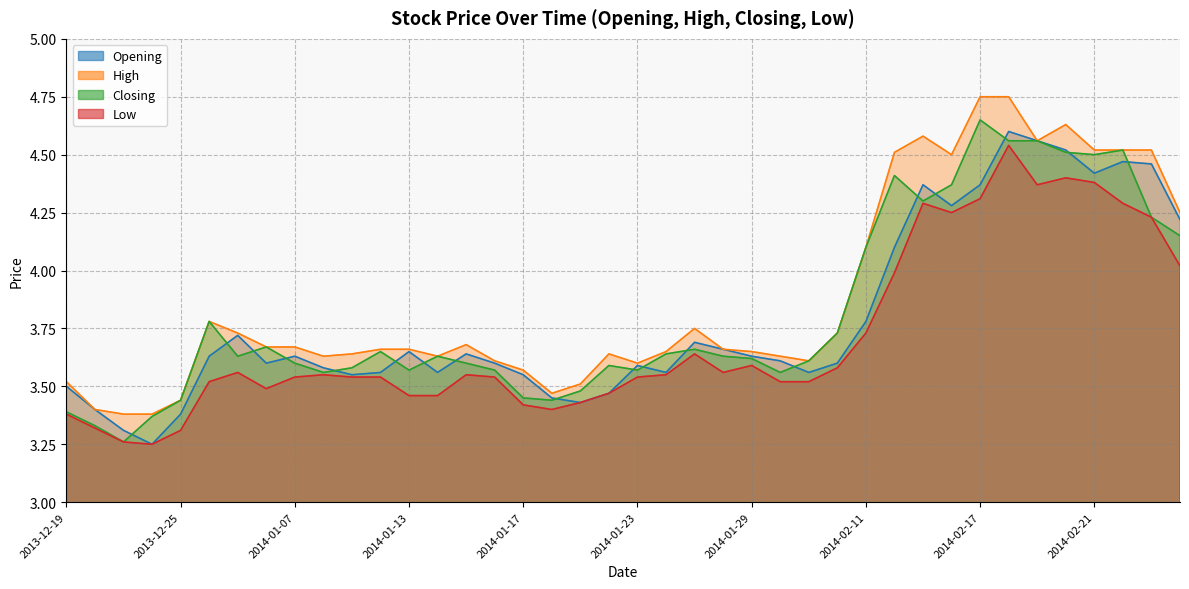

What is the sum of the Closing values at 2014-02-20 and 2014-01-21?

8.0